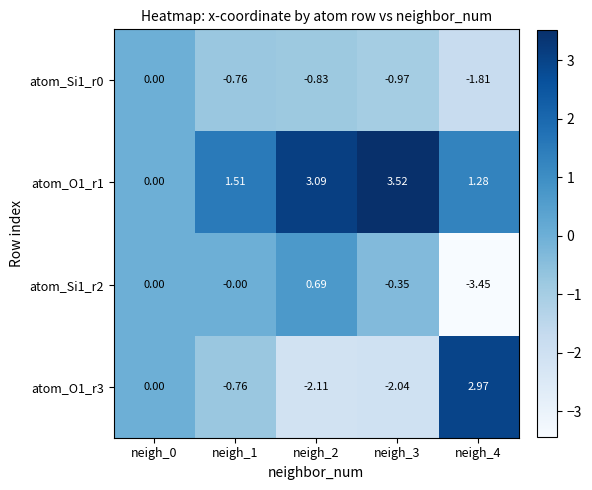

Is the value of atom_Si1_r2 at neigh_2 greater than the value of atom_O1_r1 at neigh_0?

Yes